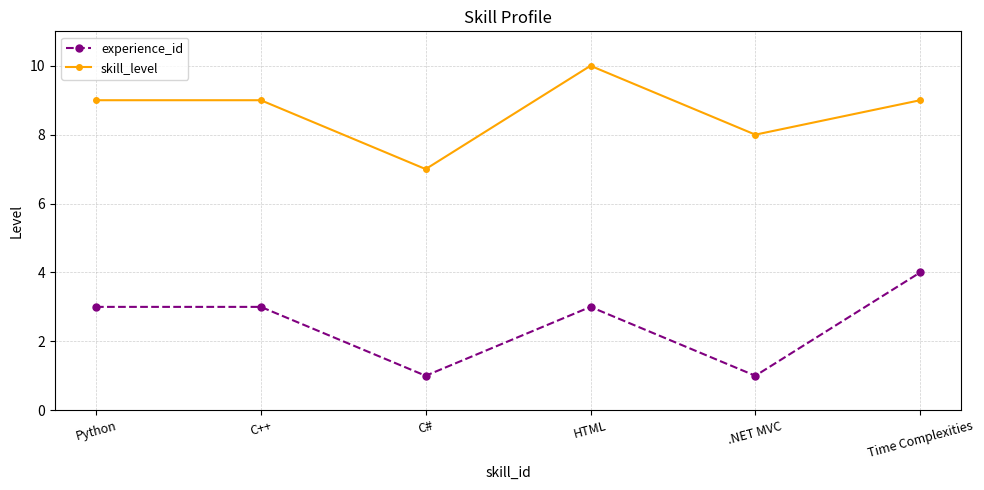

What are all the series names shown in the legend?

experience_id, skill_level